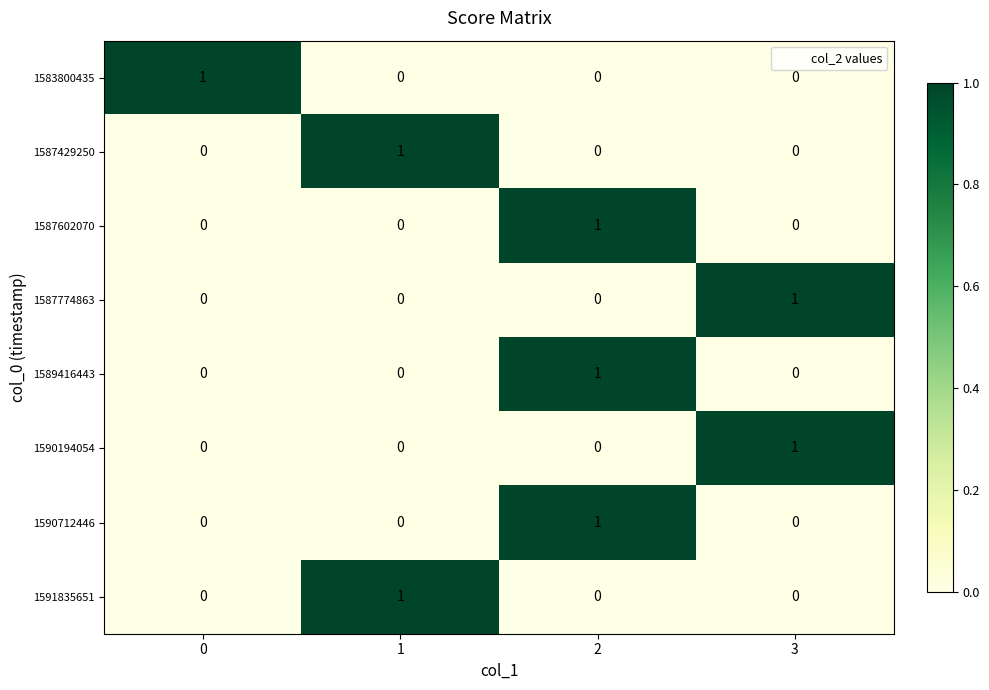

True or false: 1587429250 has a value of 1 at 2.

False